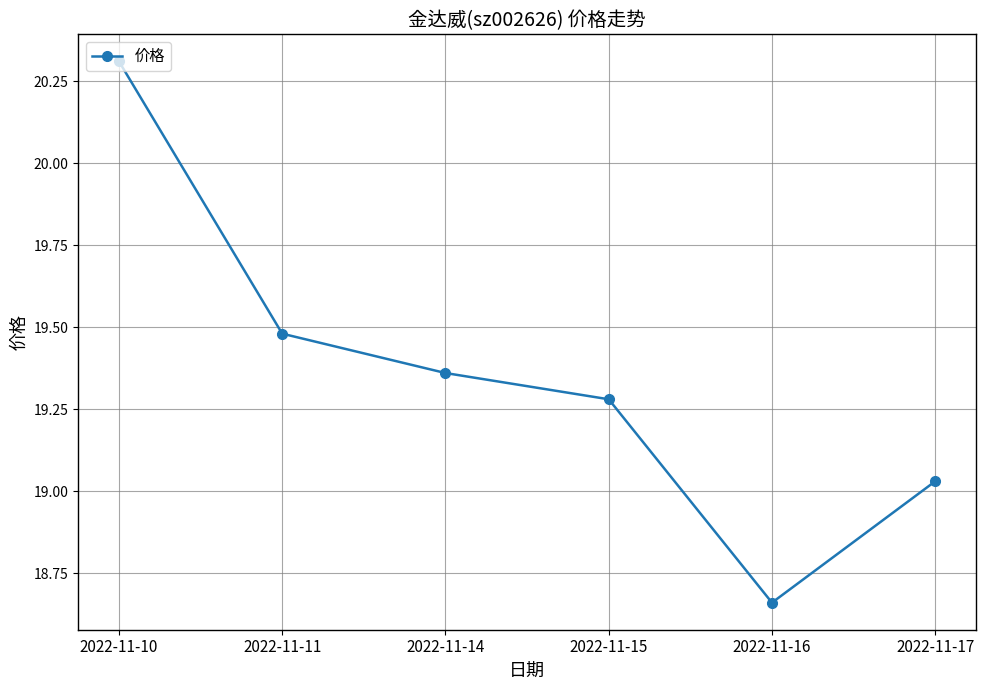

How many values exceed 19?

5